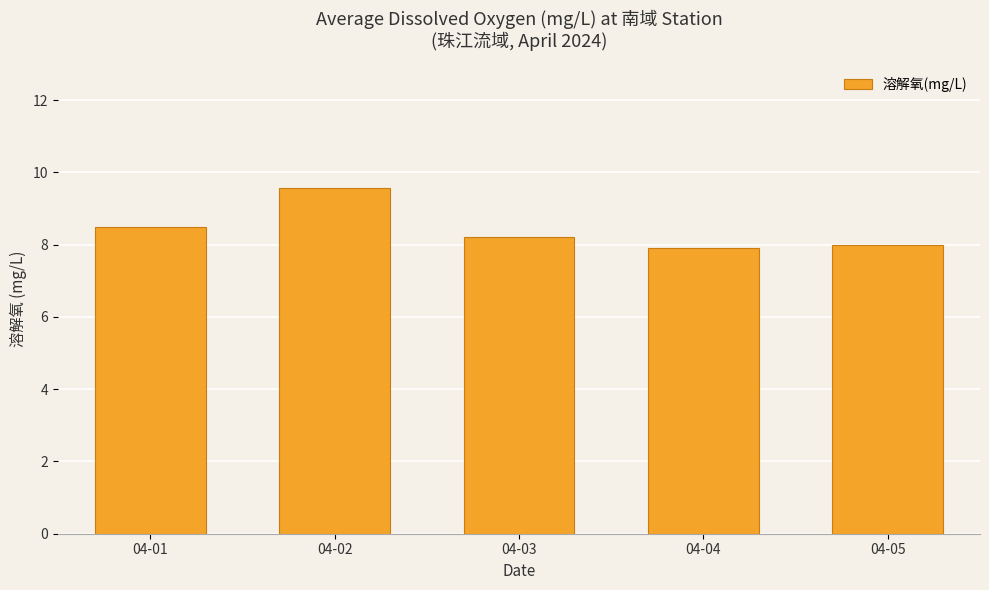

How many series are shown in this chart?

1